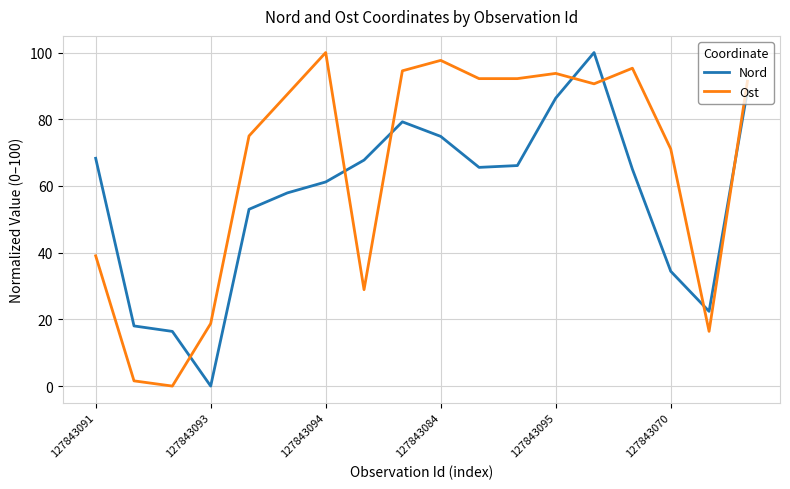

True or false: Ost and Nord cross at least once.

True